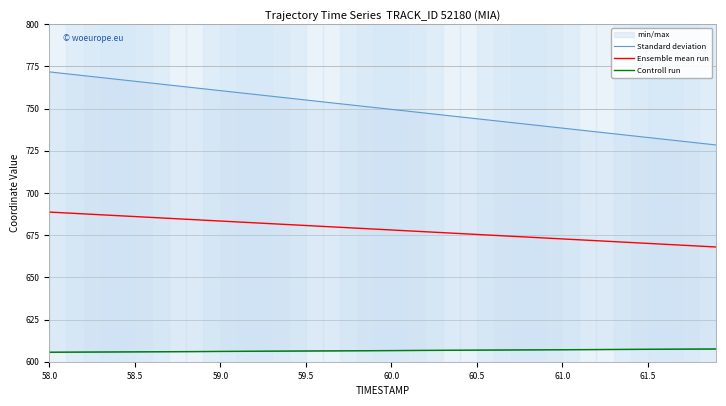

Is it true that Ensemble mean run equals 678.1 at 60.0?

True